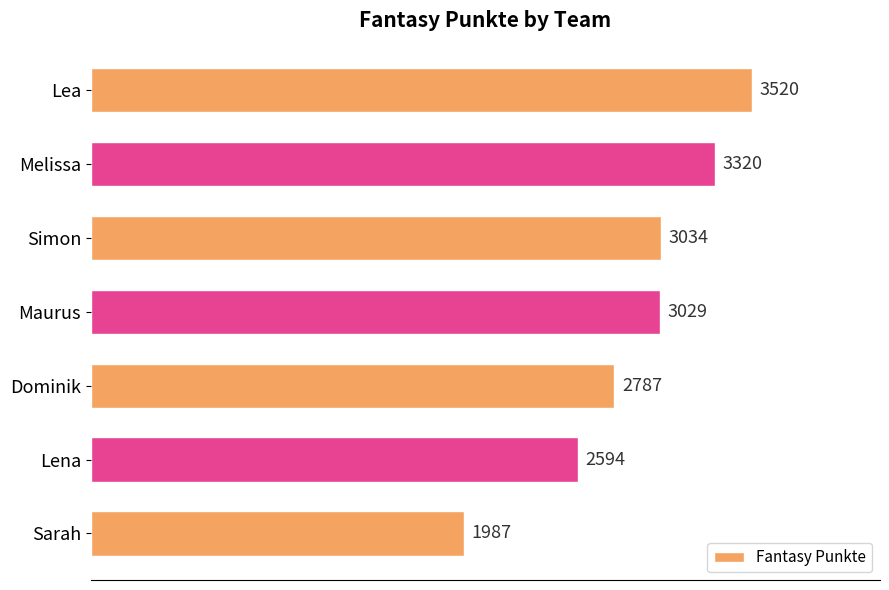

Which category has the lowest value across all series?

Sarah